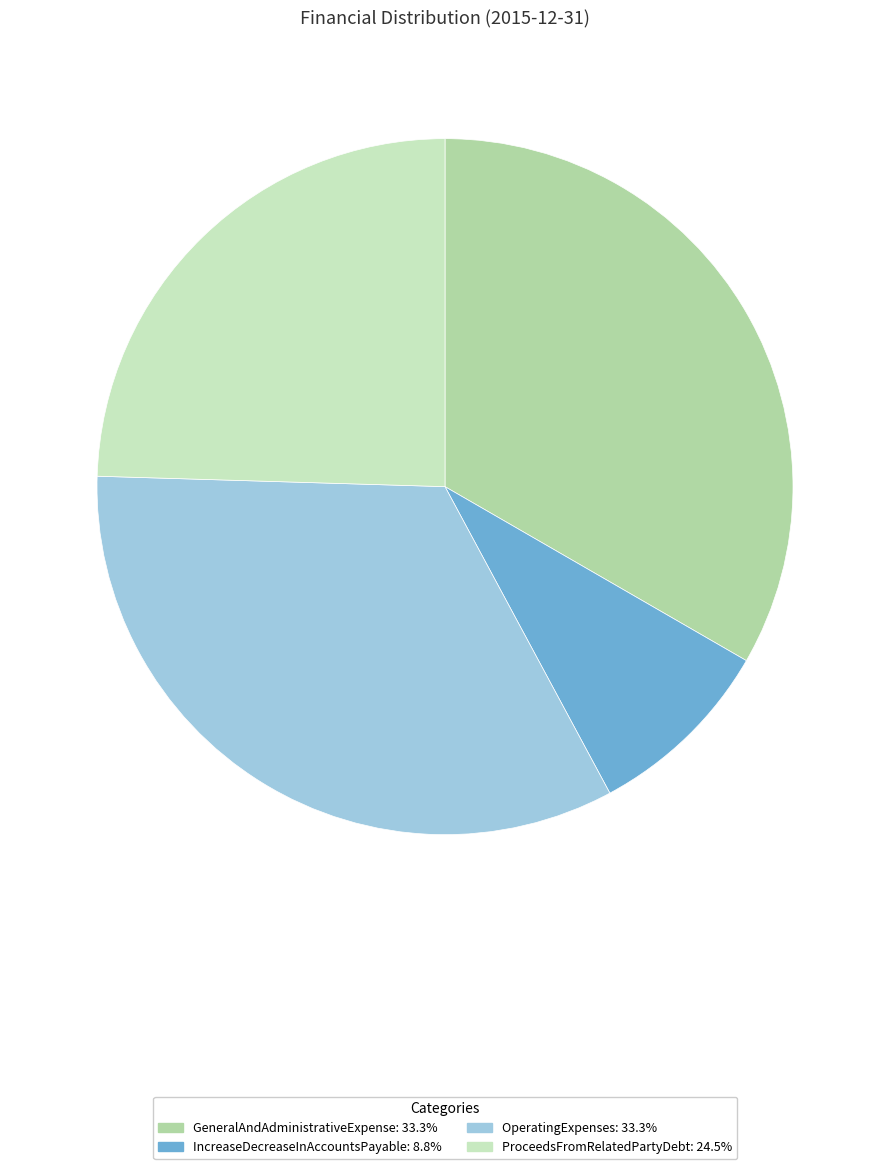

Does ProceedsFromRelatedPartyDebt account for over 50% of the chart?

No